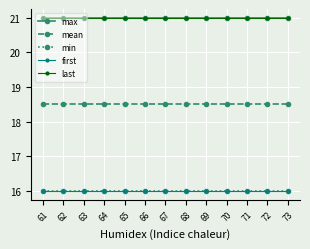

Which has a higher value, 61 or 71?

61